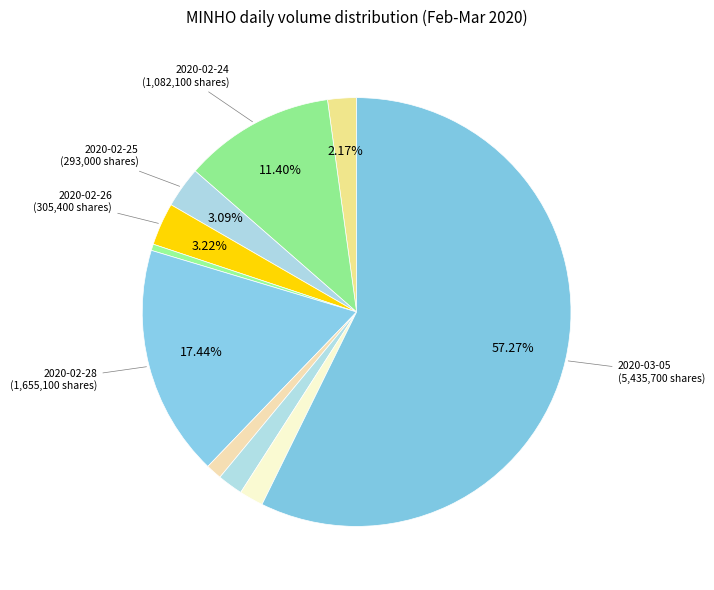

Which slice is the smallest?

2020-02-27